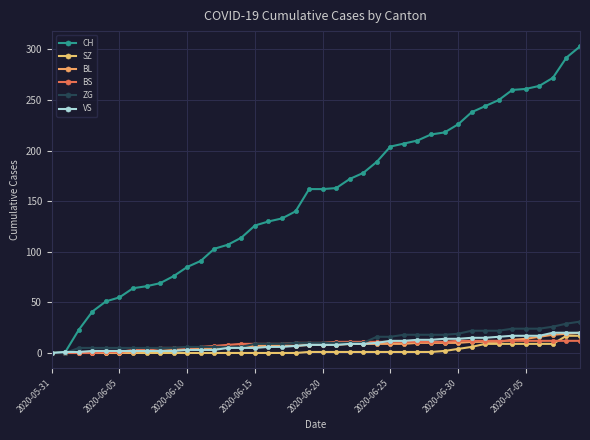

What is the difference between the maximum and minimum values in the CH series?

303